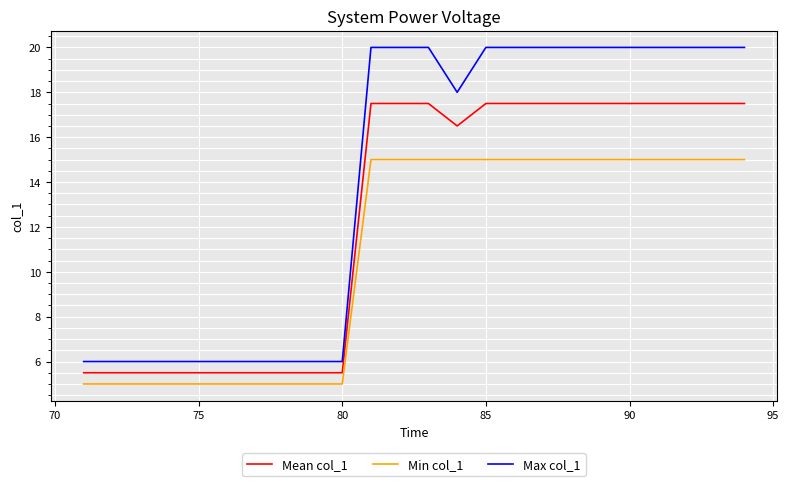

Count the Min col_1 values in the range 5 to 15.

23